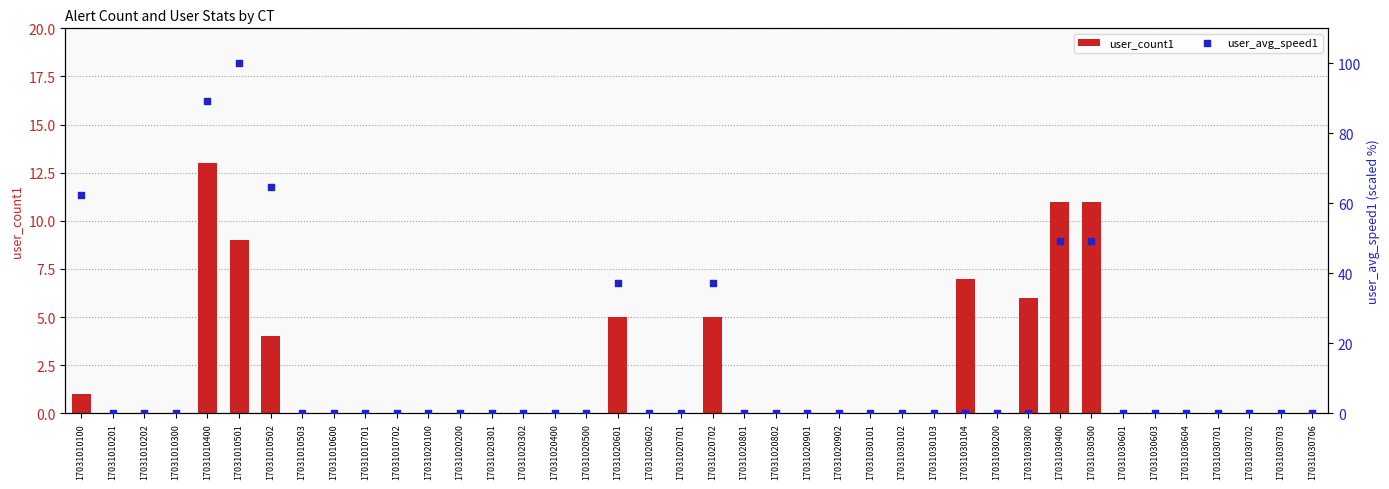

Which series reaches the maximum Y coordinate?

user_avg_speed1